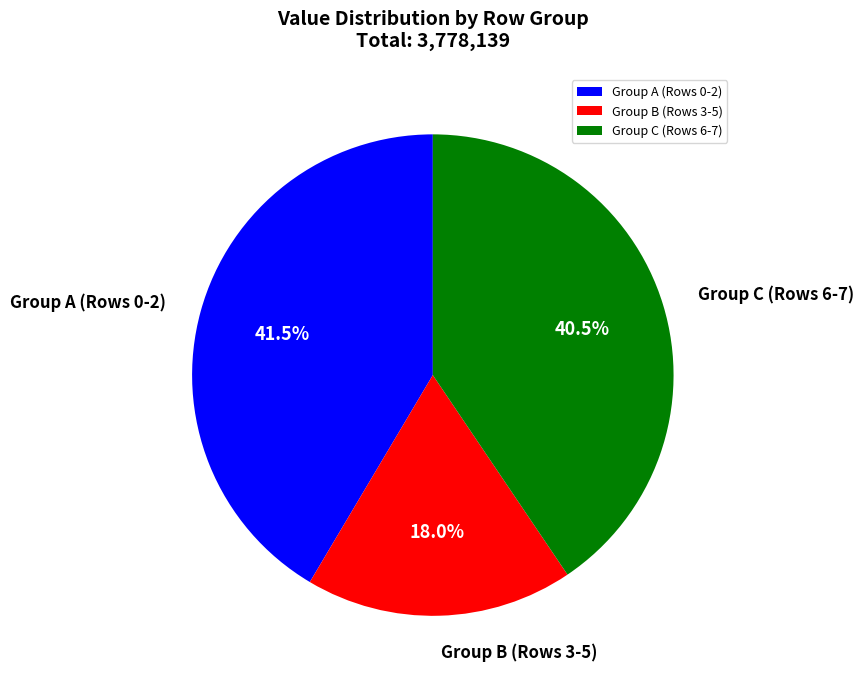

How many segments does this pie chart have?

3